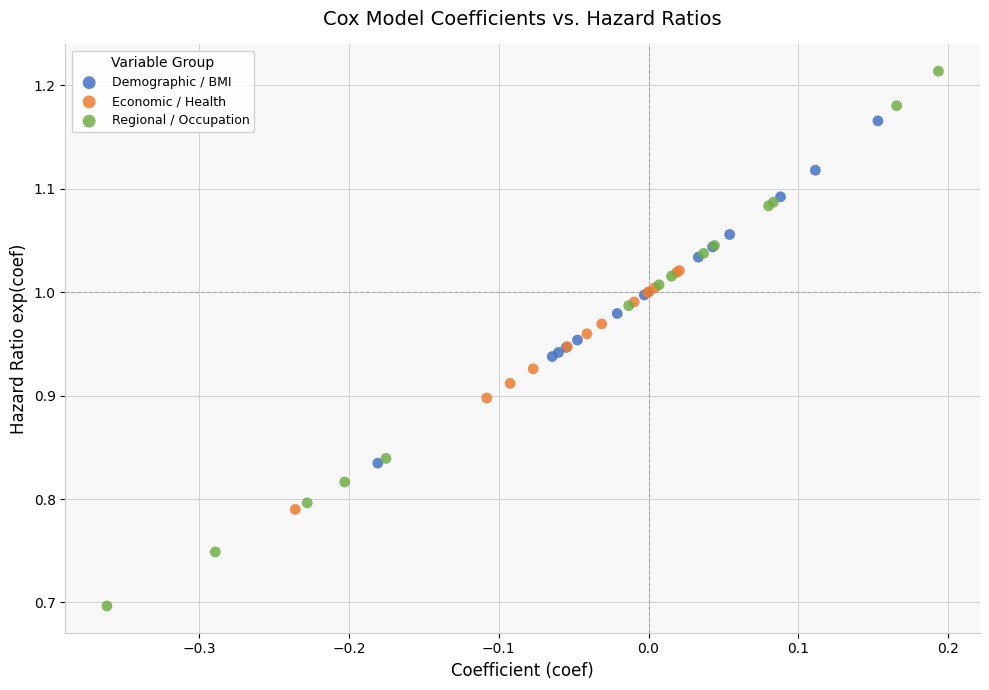

What are all the series names shown in the legend?

Demographic / BMI, Economic / Health, Regional / Occupation